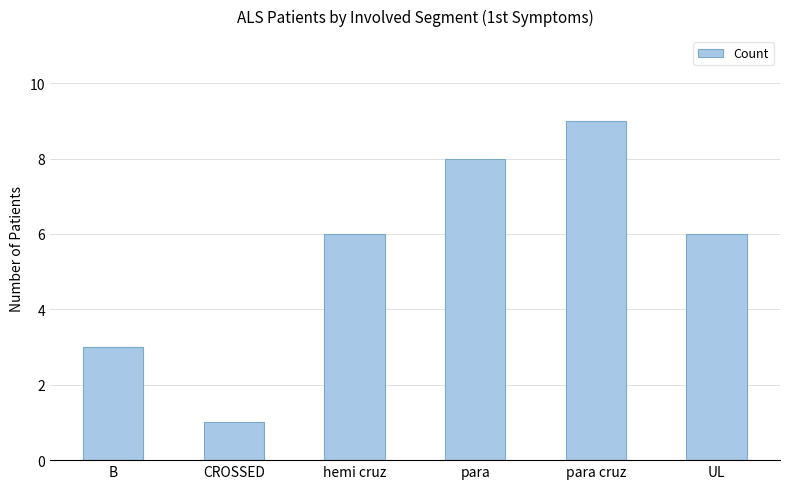

What is the sum of all values?

33